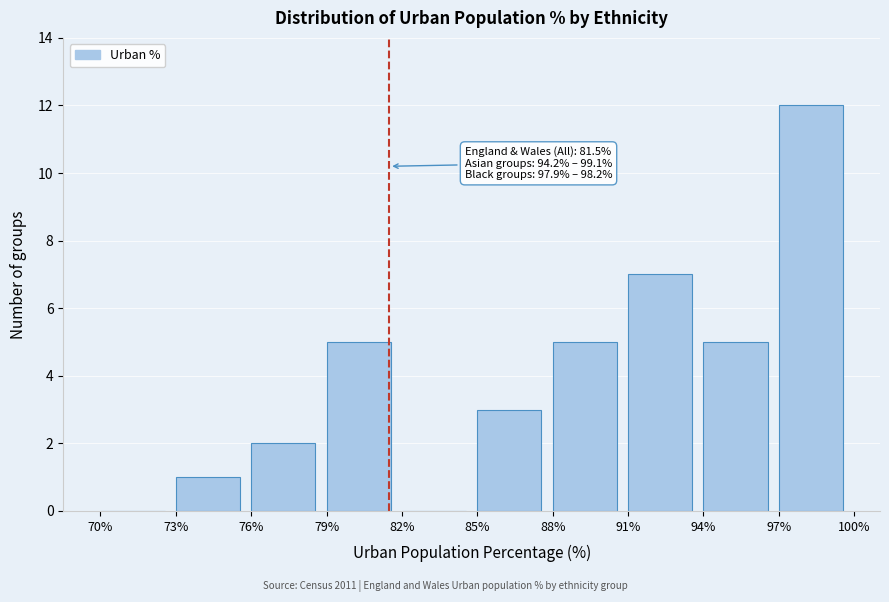

Over which range of the x-axis is the bar tallest?

97% to 100%